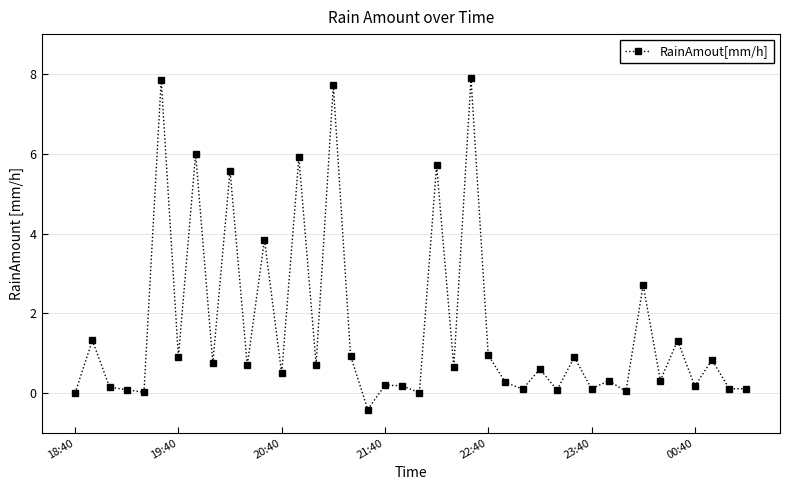

What is the value of the 13th point from the left?

0.5